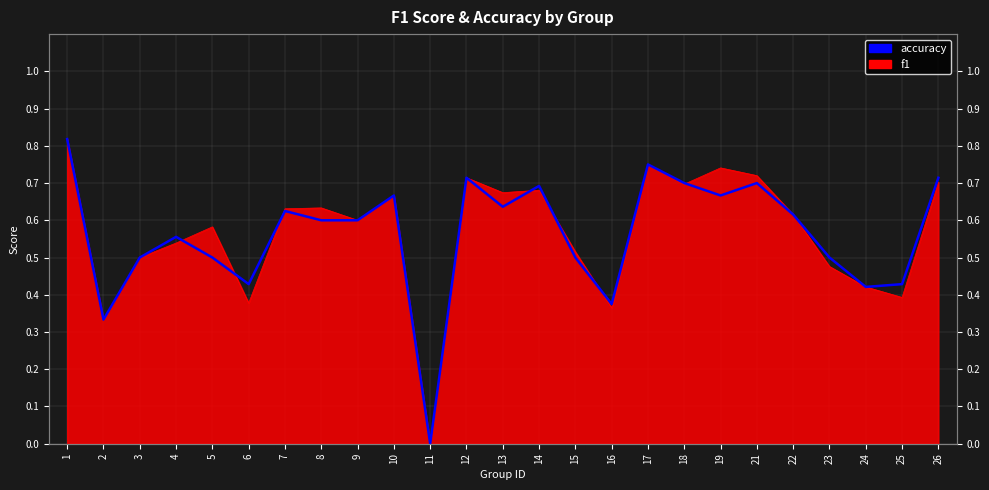

How many positive values are there?

24